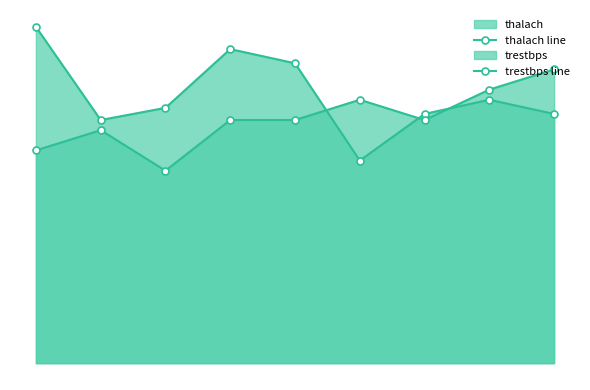

List the series in order of their overall mean, highest first.

thalach line, trestbps line